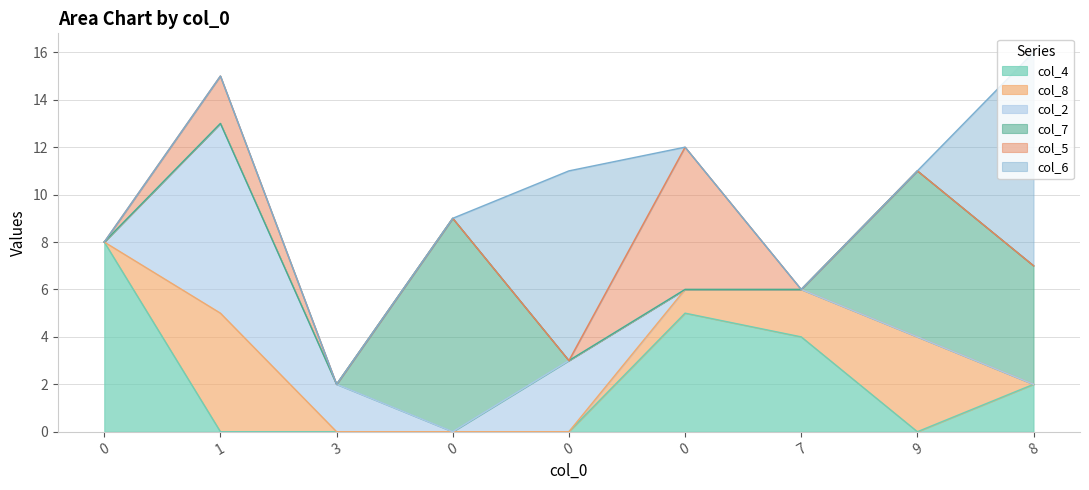

Between 3 and 0, which series saw the biggest shift?

col_7